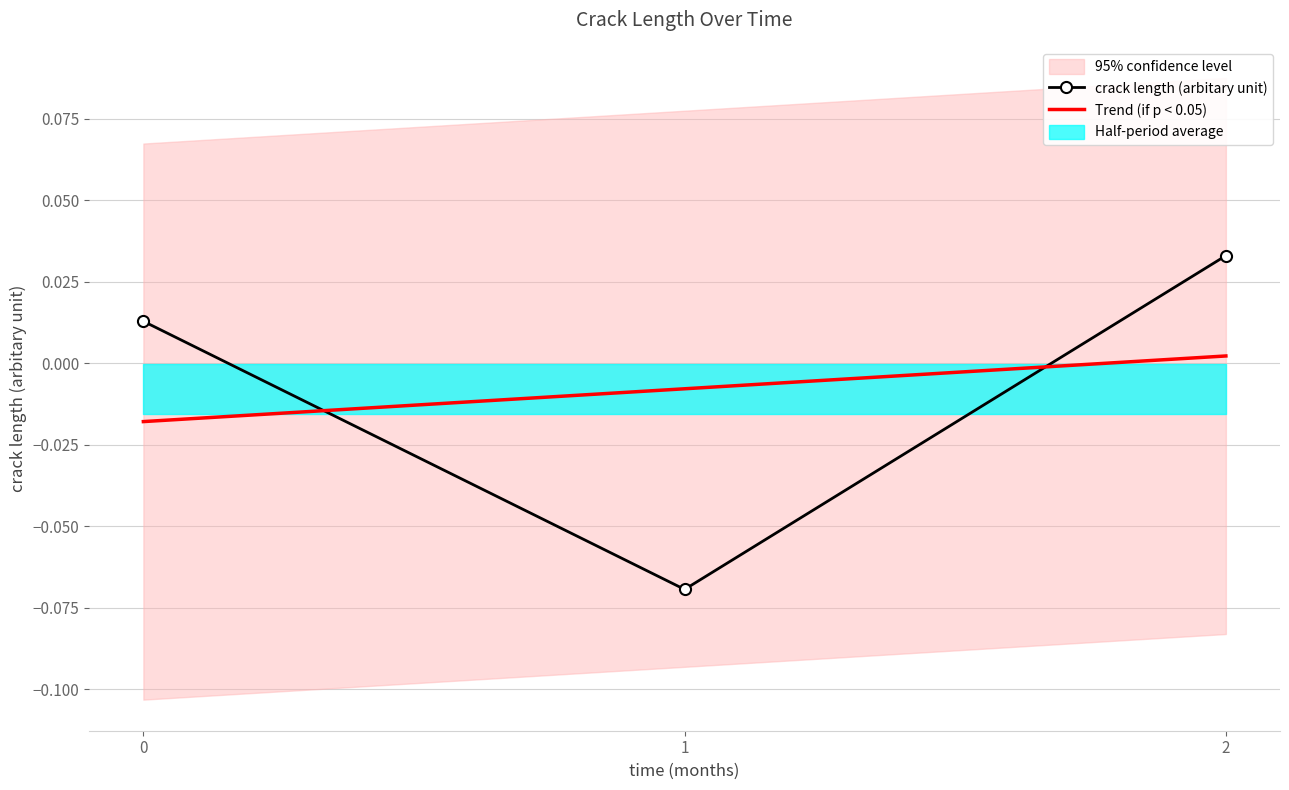

True or false: Trend (if p < 0.05) has a value of -0.0 at 0.

False